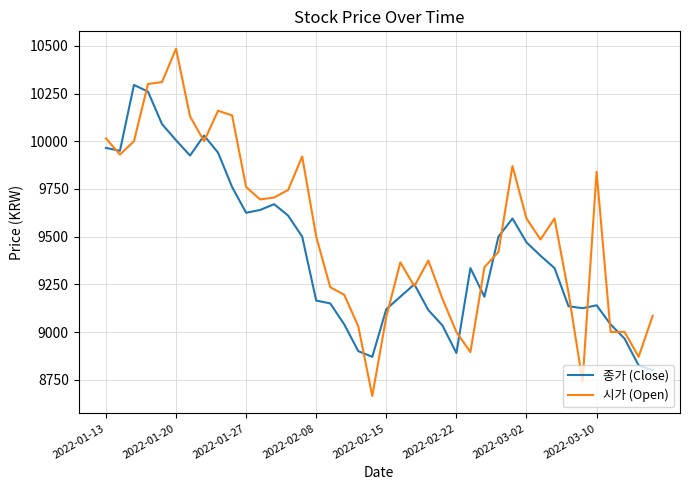

Which series has the widest spread of values?

시가 (Open)